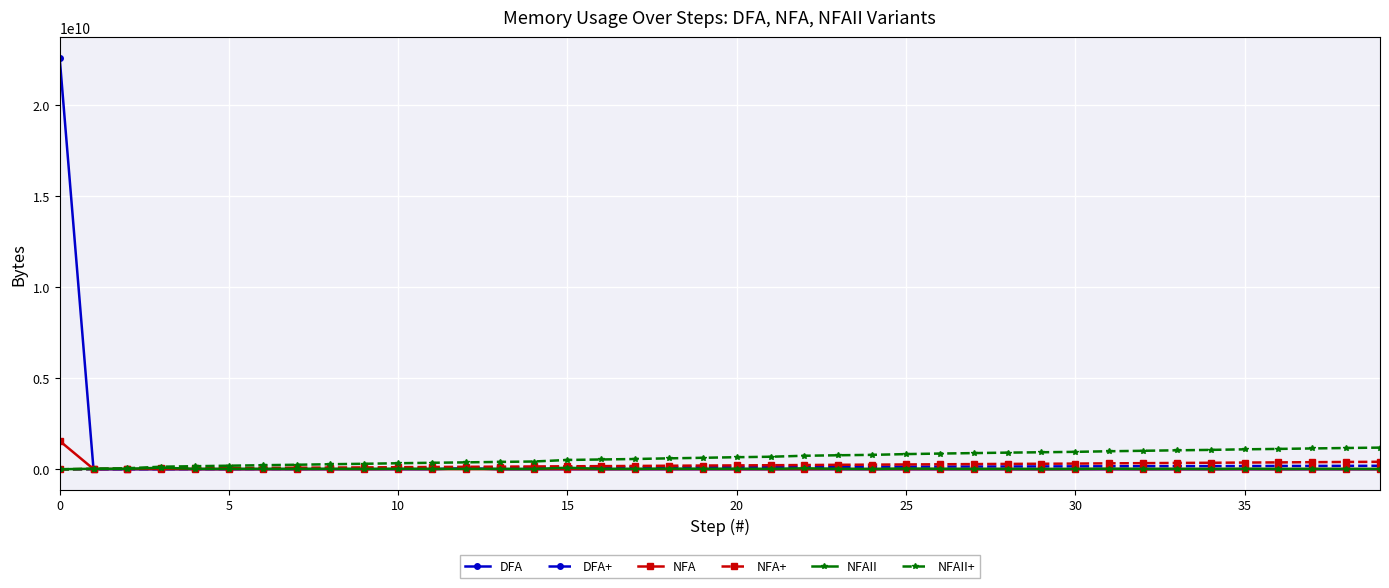

Which series has the widest spread of values?

DFA